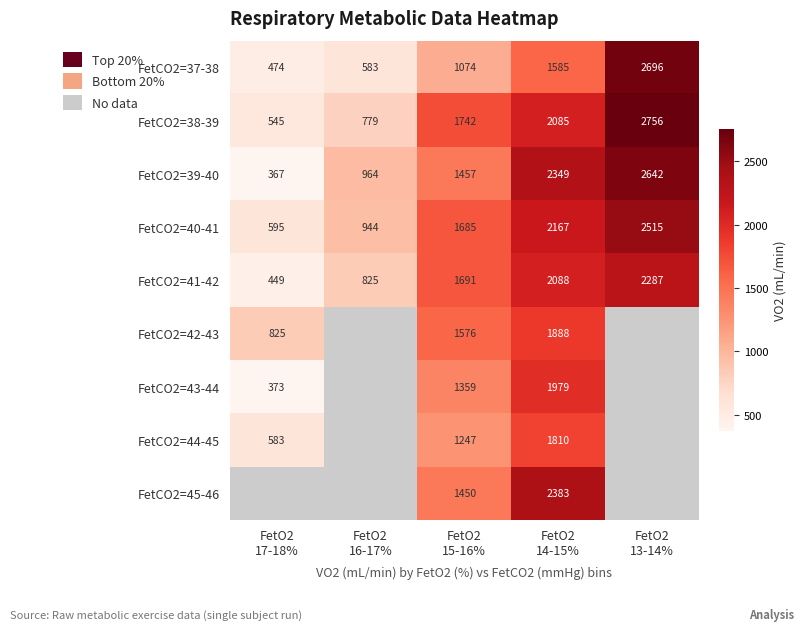

Which category has the highest value across all series?

FetO2
13-14%